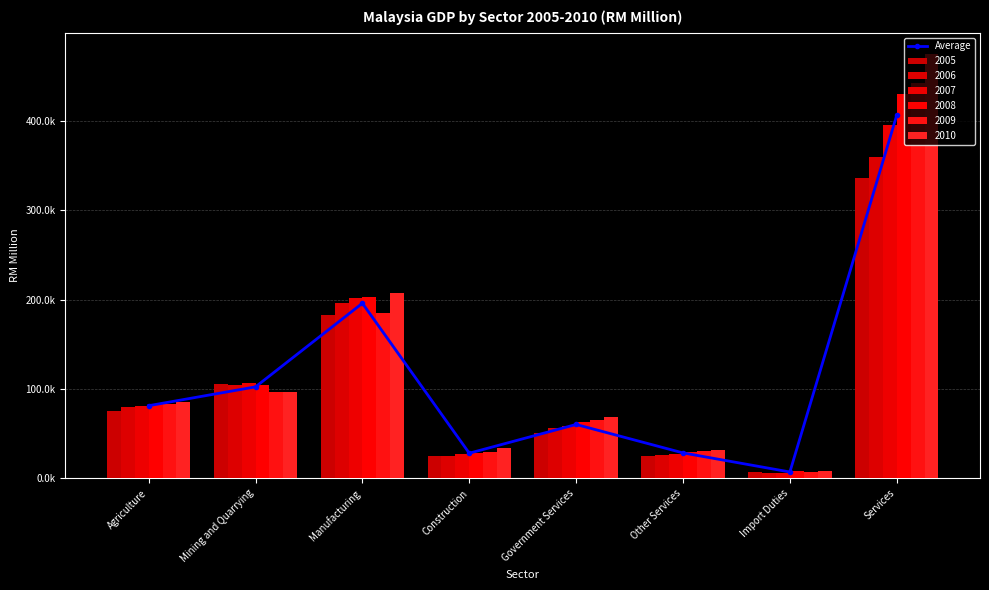

What is the difference between the second highest and minimum values?

188851.5